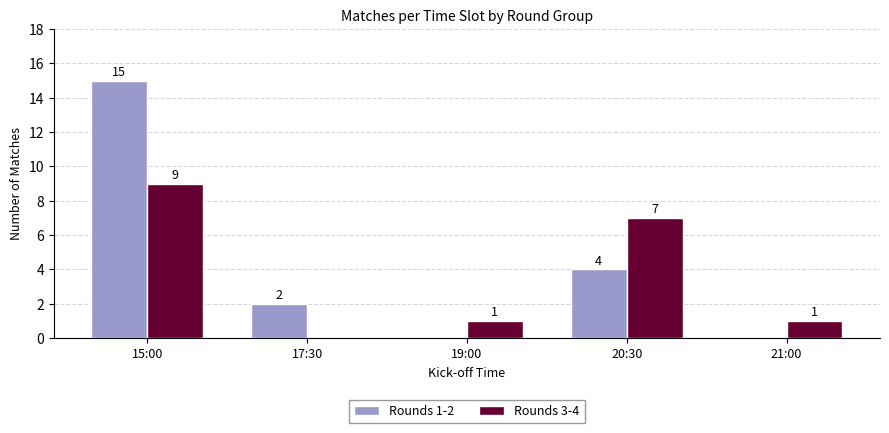

What is the spread (max minus min) of values at 15:00?

6